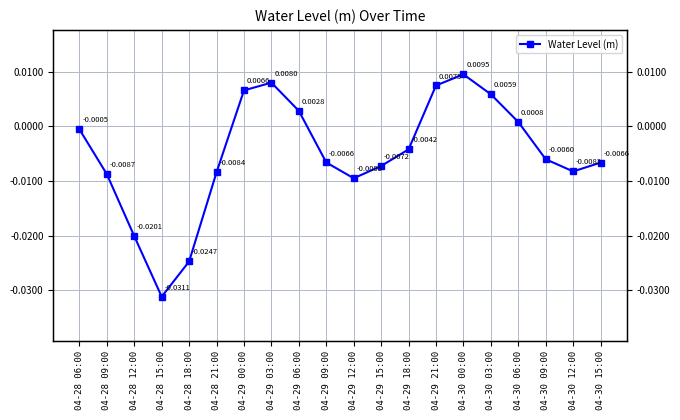

Is this an area chart (filled region under the line)?

No